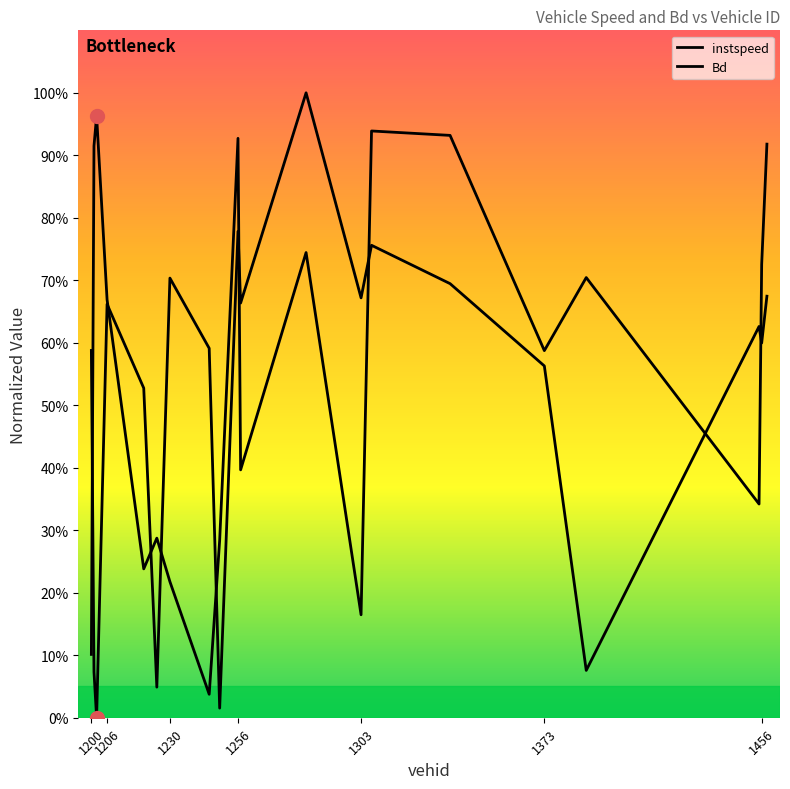

What is the label of the 2nd point from the left?

1206